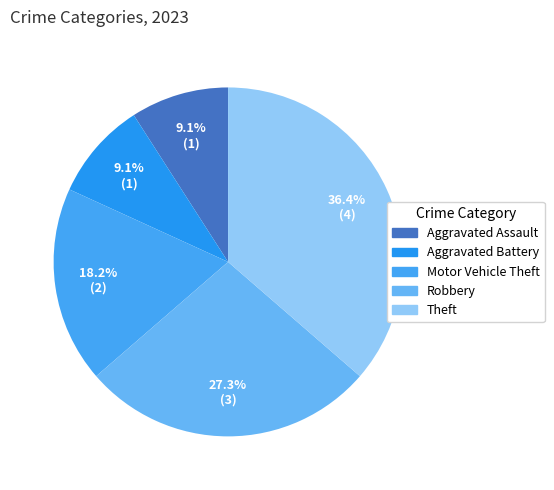

To the nearest percent, what is the average slice percentage?

20%